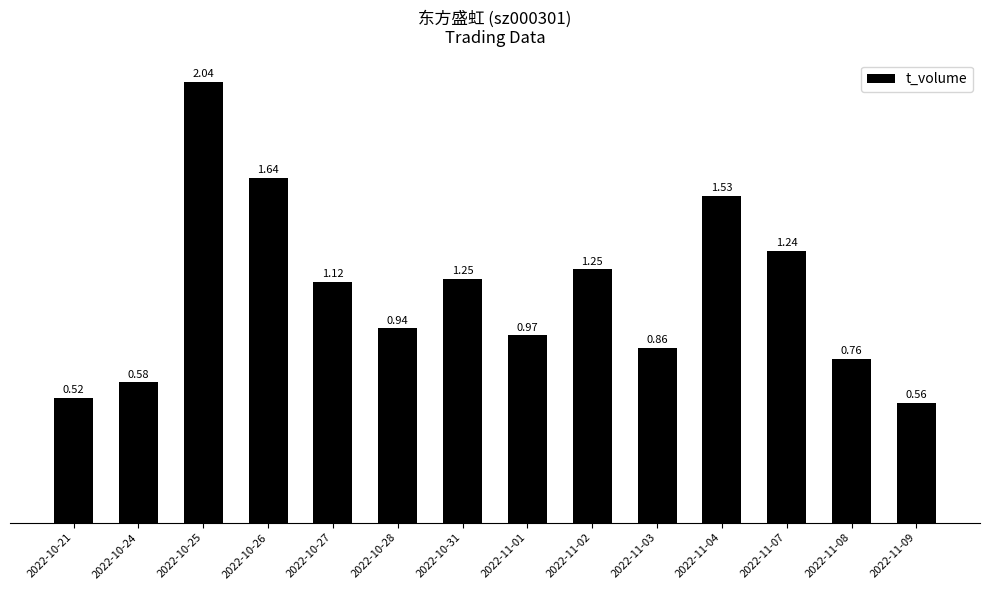

What is the value of the 14th bar from the left?

36671